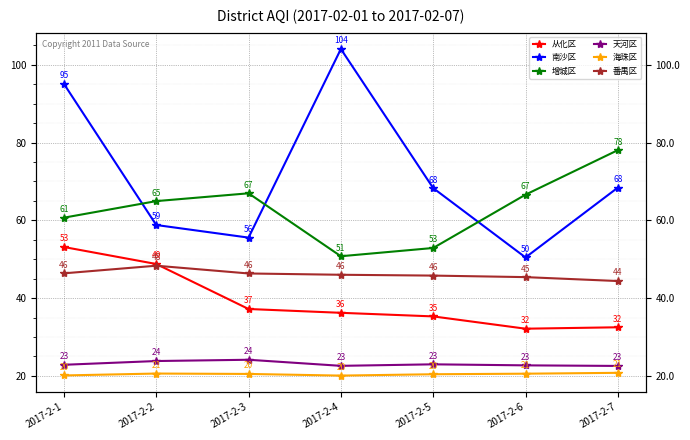

The 南沙区 series shows 58.8 at 2017-2-2. True or false?

True